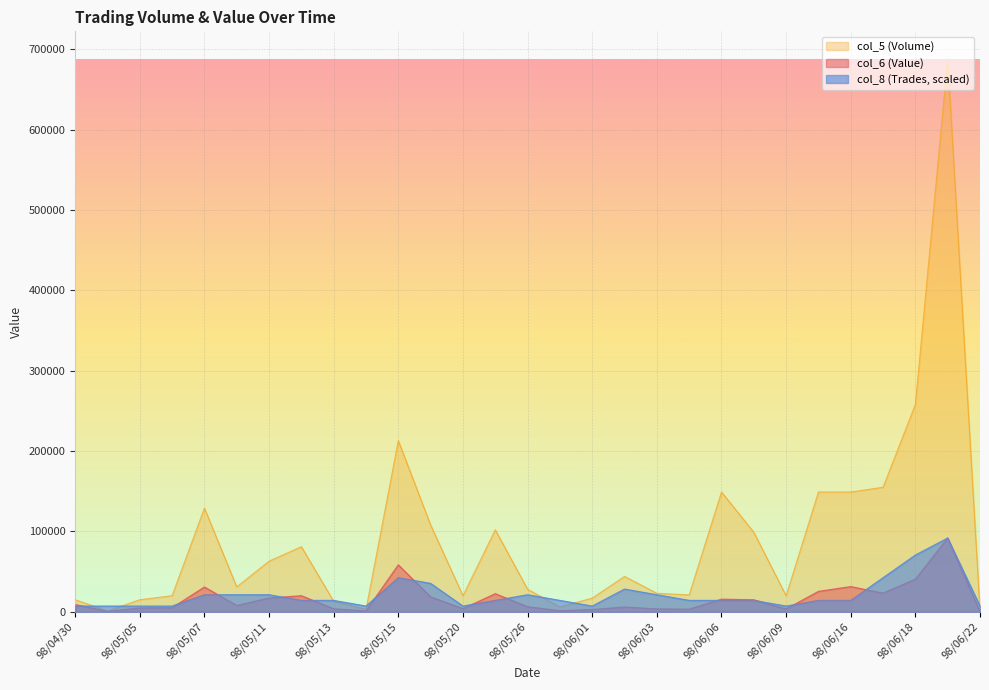

Reading left to right, what are all the values shown in this chart?

col_6: 98/04/30=9000.0	98/05/04=440.0	98/05/05=4650.0	98/05/06=5000.0	98/05/07=30760.0	98/05/08=7770.0	98/05/11=17030.0	98/05/12=19940.0	98/05/13=3640.0	98/05/14=960.0	98/05/15=58320.0	98/05/19=18470.0	98/05/20=3800.0	98/05/21=22440.0	98/05/26=6260.0	98/05/27=1260.0	98/06/01=2720.0	98/06/02=5860.0	98/06/03=3490.0	98/06/04=3190.0	98/06/06=15630.0	98/06/08=14850.0	98/06/09=3400.0	98/06/15=25330.0	98/06/16=31290.0	98/06/17=23130.0	98/06/18=40450.0	98/06/19=91720.0	98/06/22=150.0
col_5: 98/04/30=15000.0	98/05/04=1000.0	98/05/05=15000.0	98/05/06=20000.0	98/05/07=129000.0	98/05/08=31000.0	98/05/11=63000.0	98/05/12=81000.0	98/05/13=13000.0	98/05/14=3000.0	98/05/15=213000.0	98/05/19=108000.0	98/05/20=20000.0	98/05/21=102000.0	98/05/26=28000.0	98/05/27=6000.0	98/06/01=17000.0	98/06/02=44000.0	98/06/03=23000.0	98/06/04=21000.0	98/06/06=149000.0	98/06/08=99000.0	98/06/09=20000.0	98/06/15=149000.0	98/06/16=149000.0	98/06/17=155000.0	98/06/18=258000.0	98/06/19=688000.0	98/06/22=1000.0
col_8: 98/04/30=7055.4	98/05/04=7055.4	98/05/05=7055.4	98/05/06=7055.4	98/05/07=21166.2	98/05/08=21166.2	98/05/11=21166.2	98/05/12=14110.8	98/05/13=14110.8	98/05/14=7055.4	98/05/15=42332.3	98/05/19=35276.9	98/05/20=7055.4	98/05/21=14110.8	98/05/26=21166.2	98/05/27=14110.8	98/06/01=7055.4	98/06/02=28221.5	98/06/03=21166.2	98/06/04=14110.8	98/06/06=14110.8	98/06/08=14110.8	98/06/09=7055.4	98/06/15=14110.8	98/06/16=14110.8	98/06/17=42332.3	98/06/18=70553.8	98/06/19=91720.0	98/06/22=7055.4